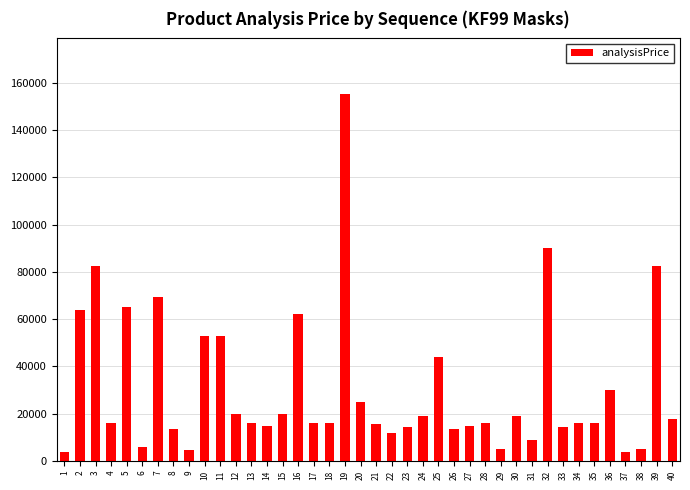

The value at 28 is 23166. True or false?

False